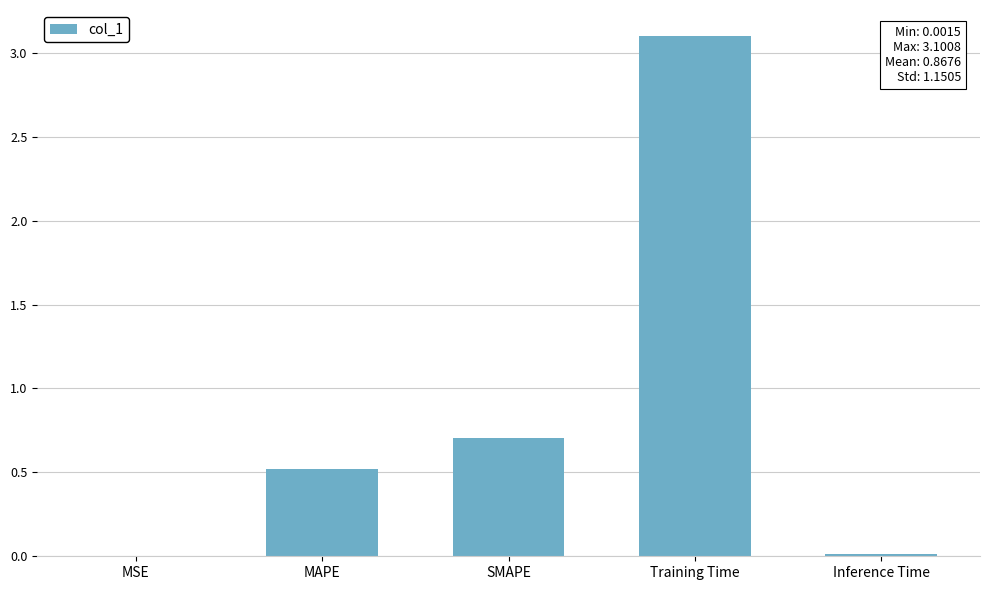

Is it true that the value at MSE is 0.0?

True